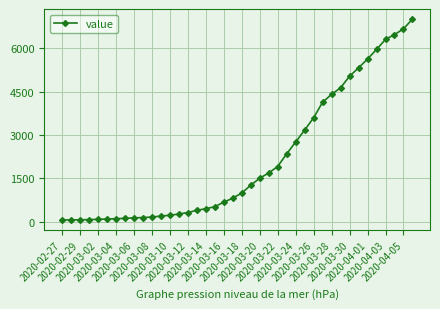

What is the average value?

2144